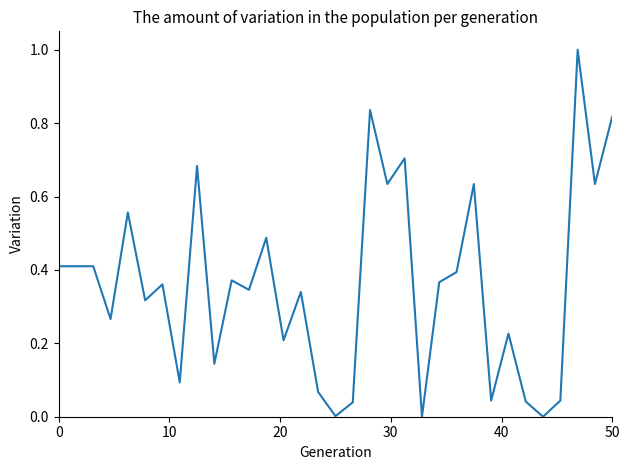

What is the difference between the maximum and minimum values?

1.0